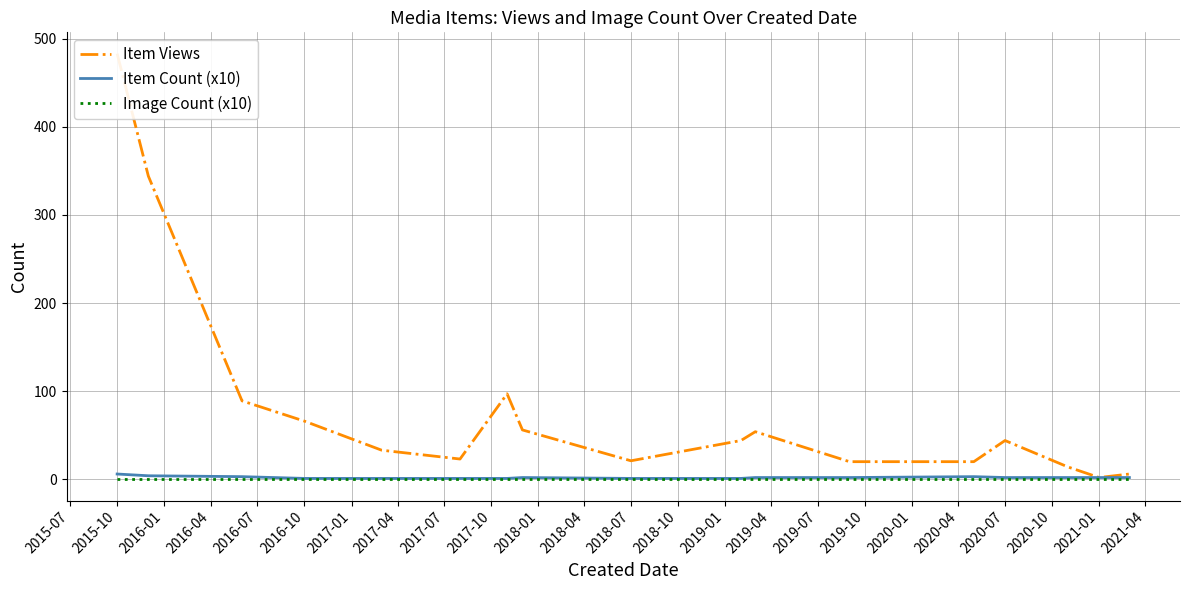

True or false: Item Views has more than 0 points higher than both neighbors.

True